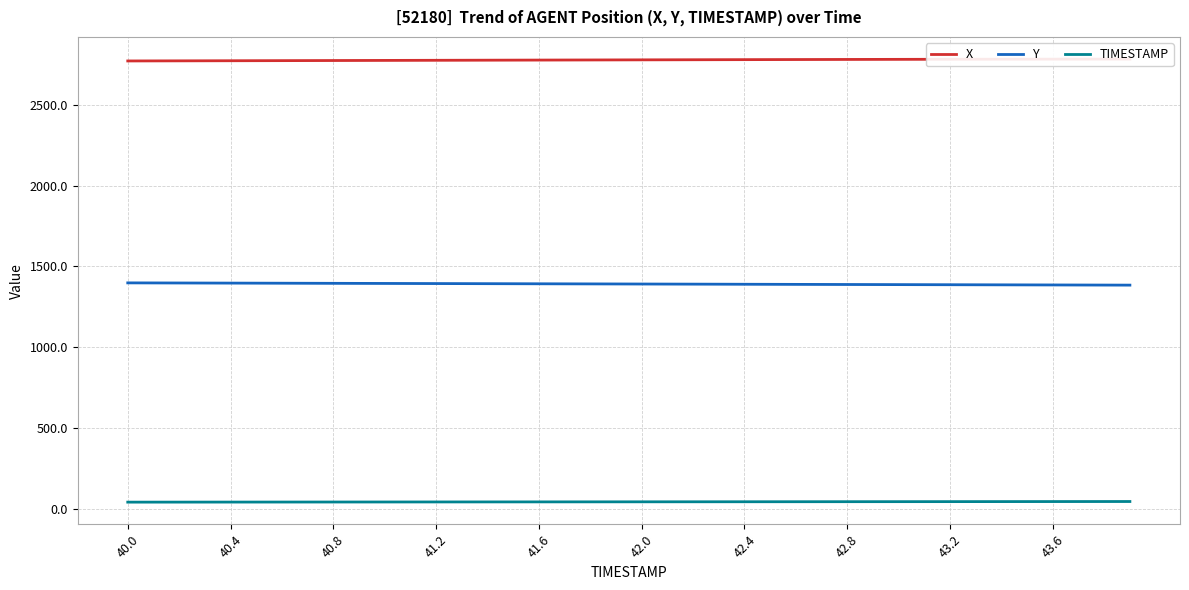

How many distinct data groups are displayed?

3